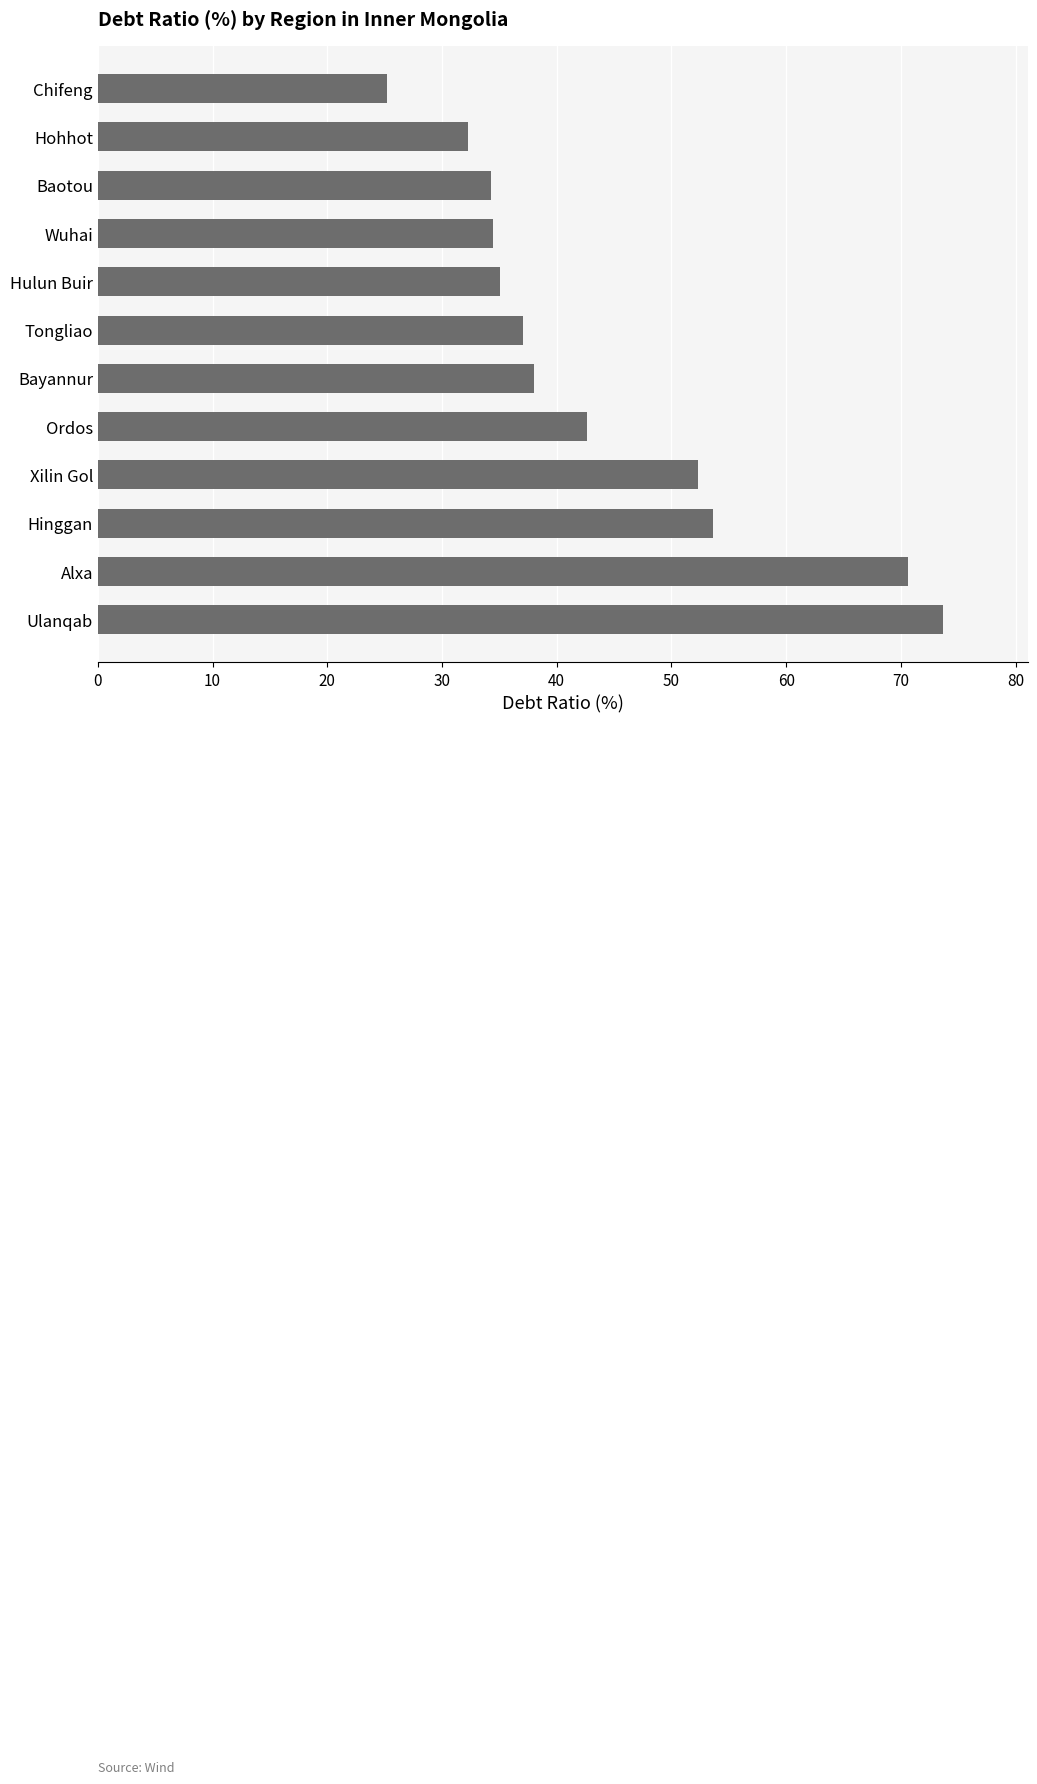

Is it true that the value at Baotou is 52.4?

False